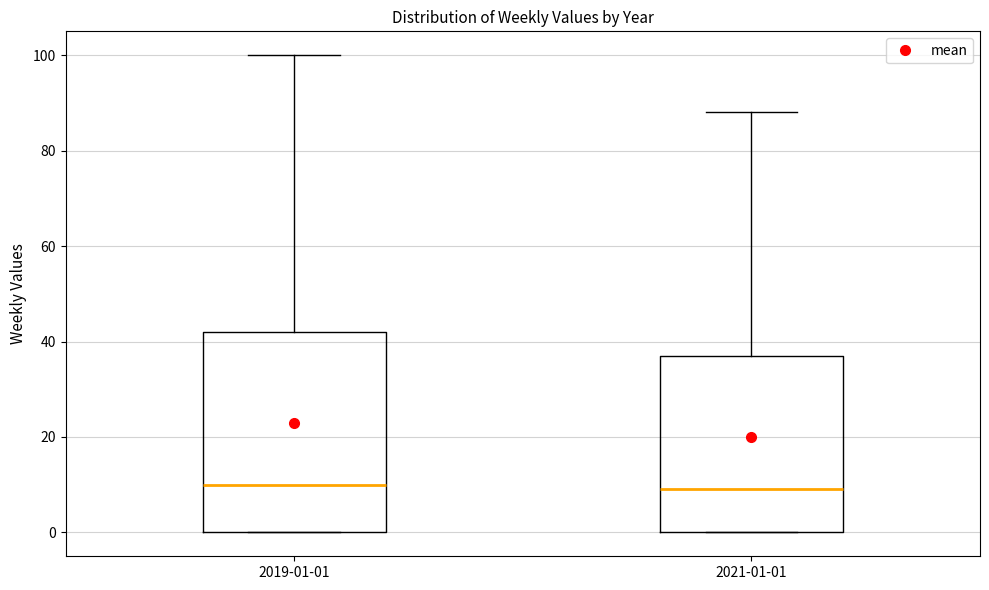

Reading left to right, transcribe this box plot: for each box, give where its median line is, the range the box spans, and where its two whiskers end, as read against the y-axis. The values are not printed on the chart, so give them approximately, as read against the axis.

2019-01-01: median 10, box 0 to 42, whiskers 0 to 100
2021-01-01: median 10, box 0 to 38, whiskers 0 to 88